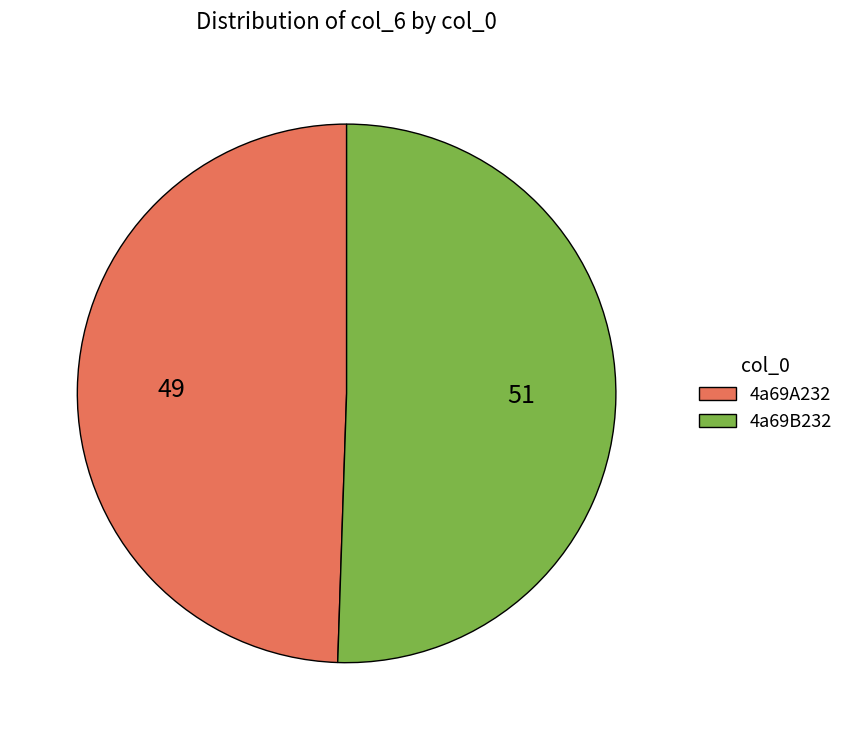

Approximately how many times larger is the value at 4a69B232 compared to 4a69A232?

1.0